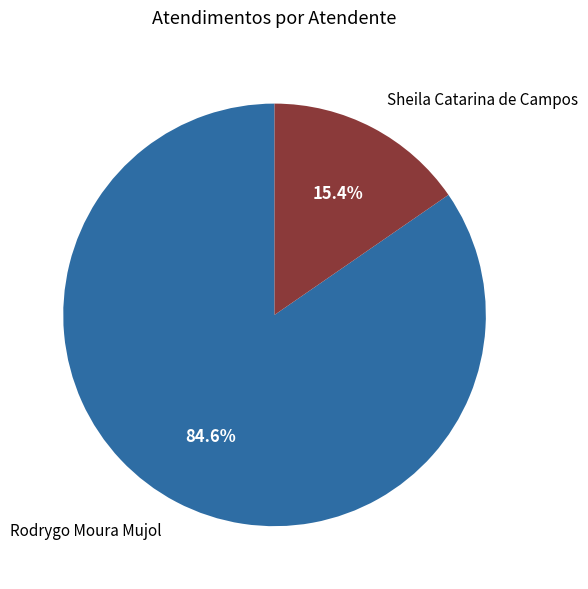

Is it true that Rodrygo Moura Mujol is 99% of the pie?

False